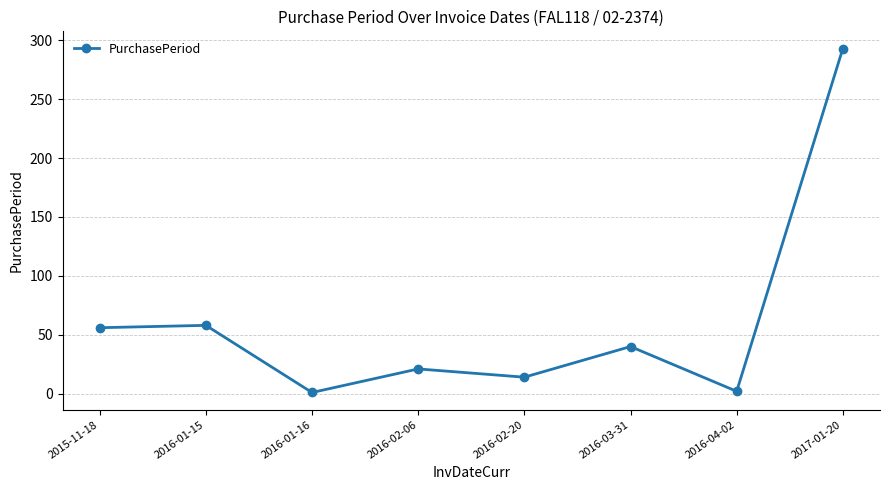

Which has a higher value, 2016-01-16 or 2016-02-20?

2016-02-20